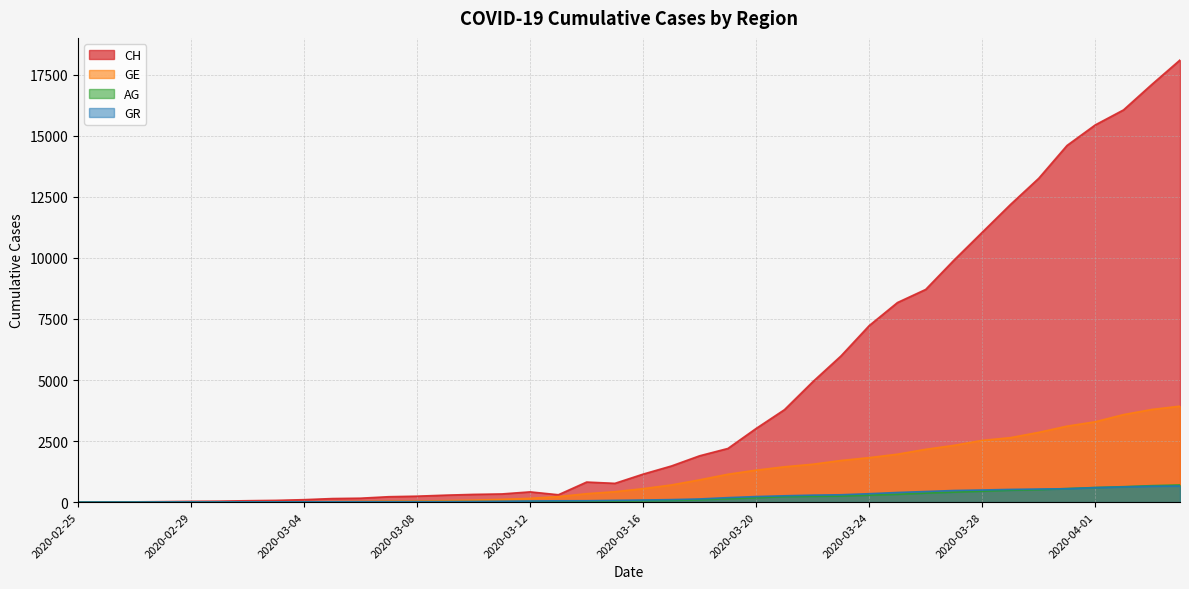

What is the value of the GR point at the 32nd from the left?

474